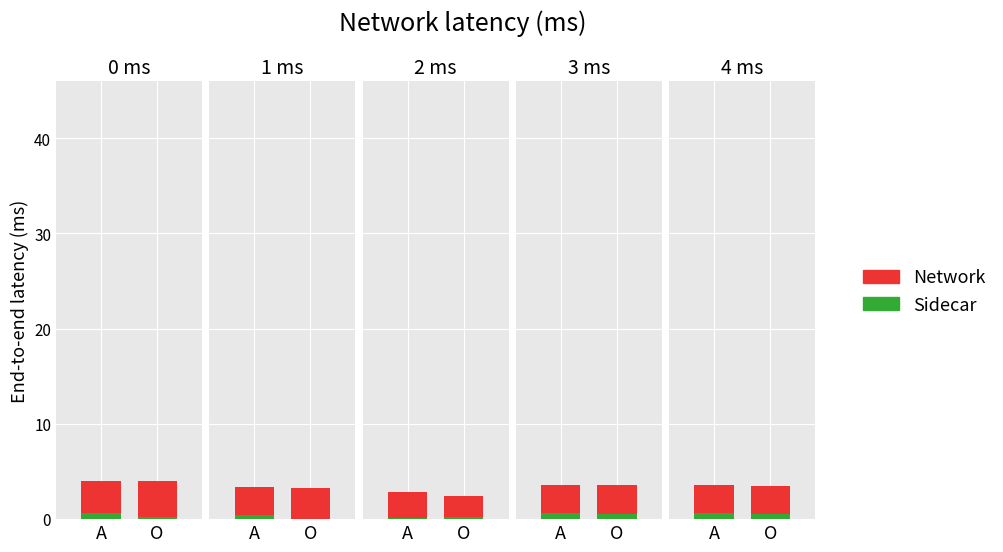

What is the value of the Sidecar bar at the 1st from the left?

0.6